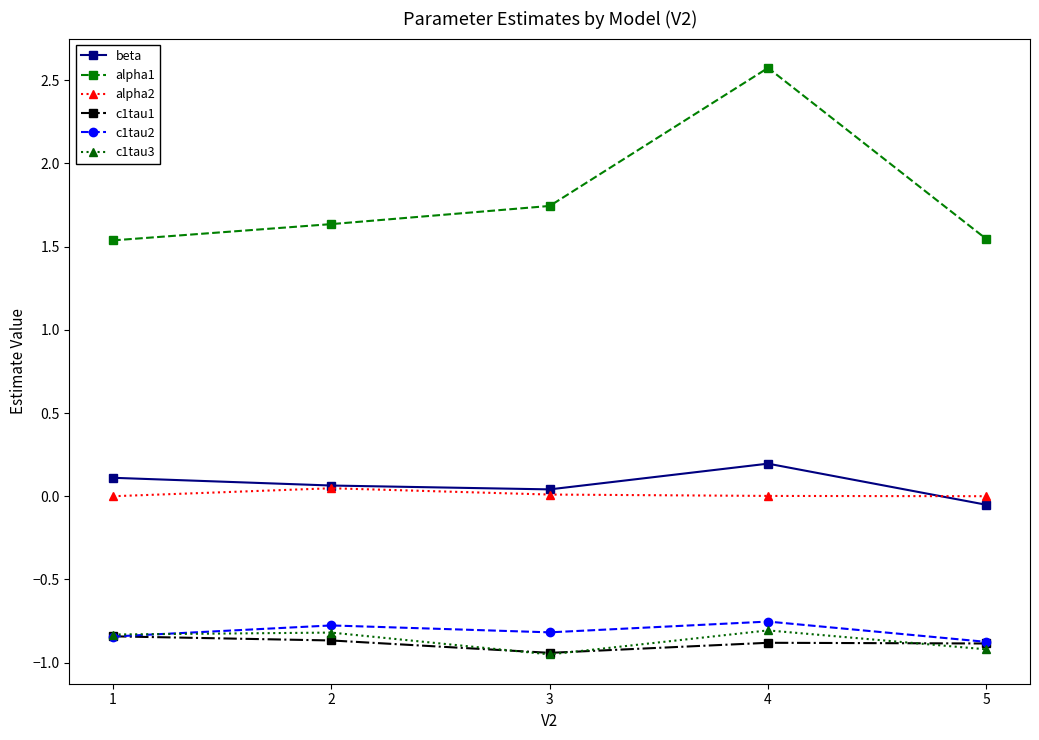

True or false: alpha1 and c1tau2 intersect in this chart.

False